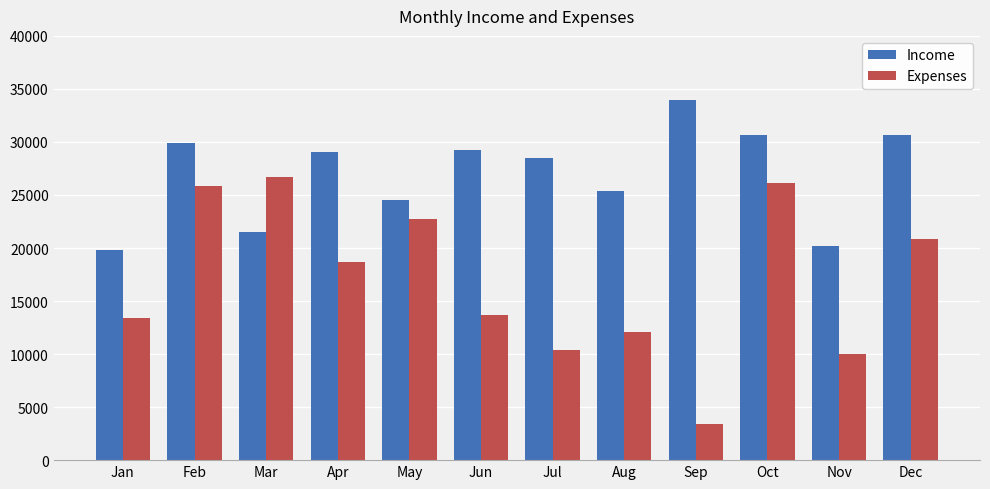

Rank the series by their maximum value, from highest to lowest.

Income, Expenses